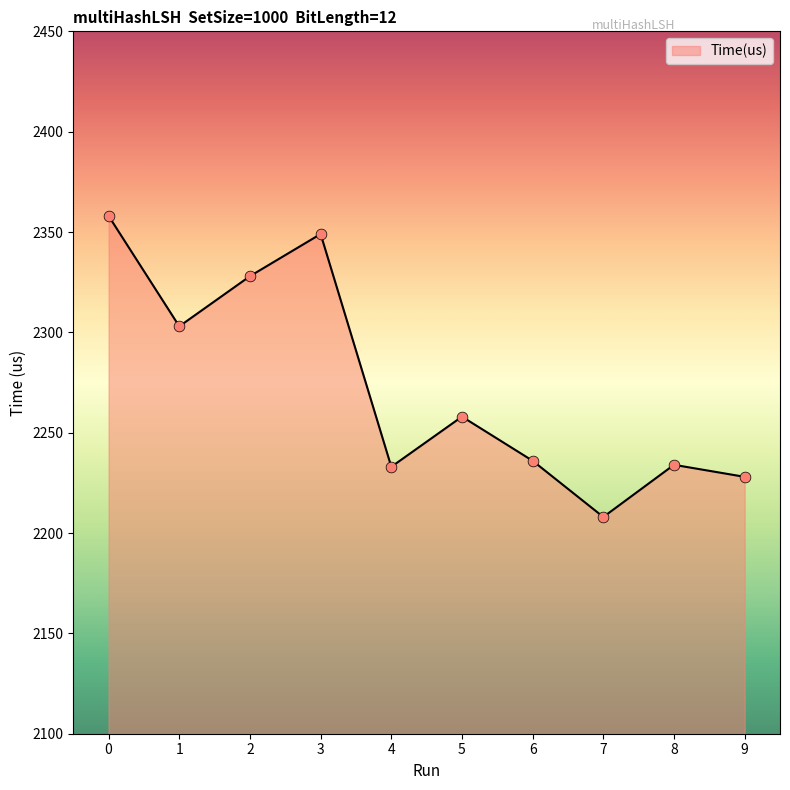

Approximately how many times larger is the value at 5 compared to 4?

1.0